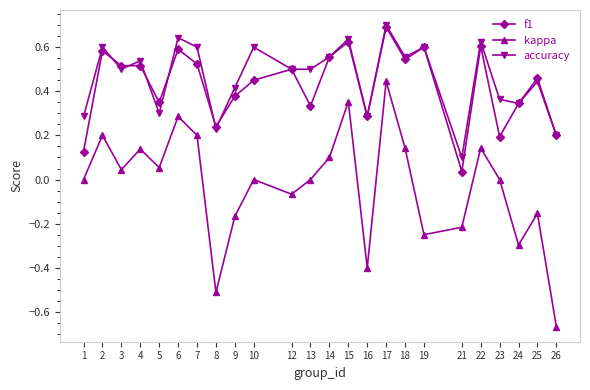

At which label does kappa reach its minimum?

26